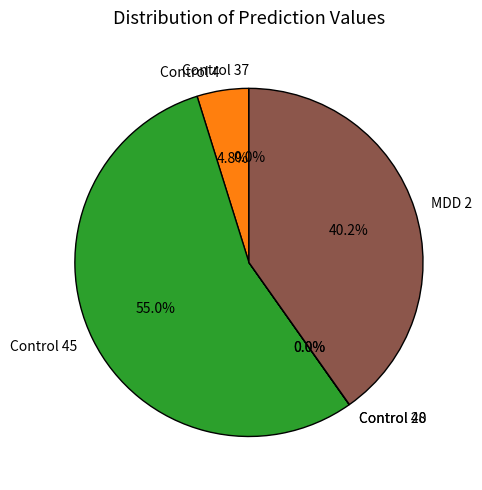

True or false: Control 45 accounts for 55% of the total.

True